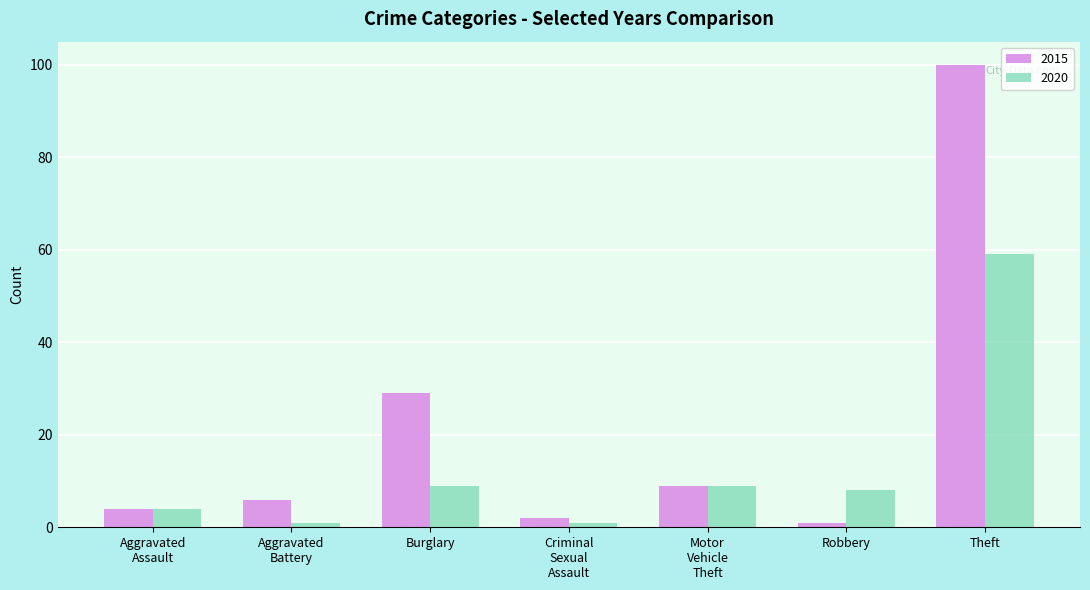

Which series has the largest total across all categories?

2015